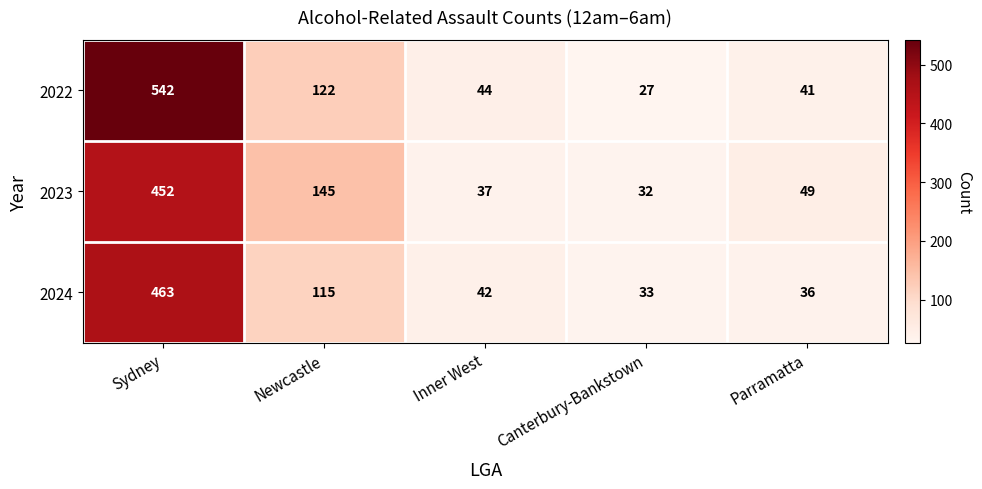

What is the sum of the 2023 values at Inner West and Sydney?

489